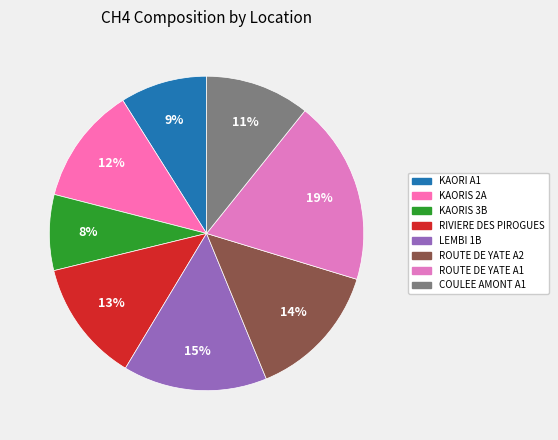

Which has a higher value, COULEE AMONT A1 or ROUTE DE YATE A1?

ROUTE DE YATE A1